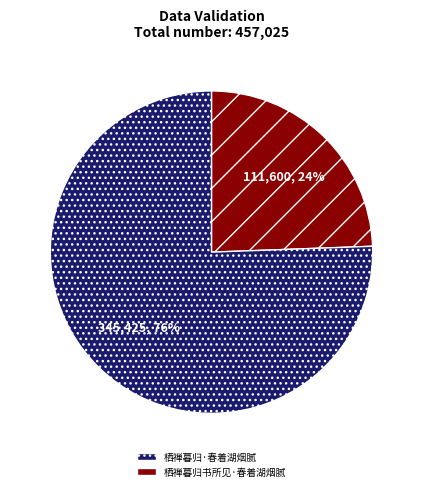

To the nearest percent, what is the average slice percentage?

50%